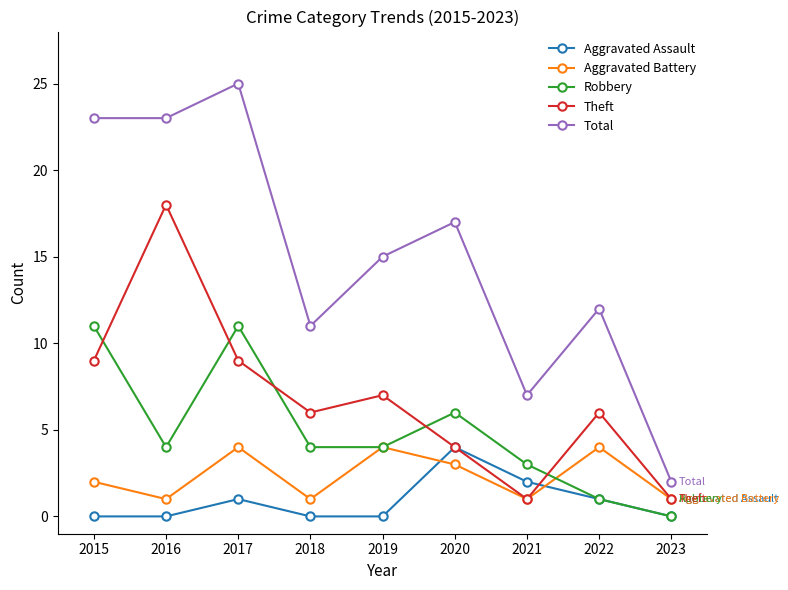

What is the total value across all series at 2015?

45